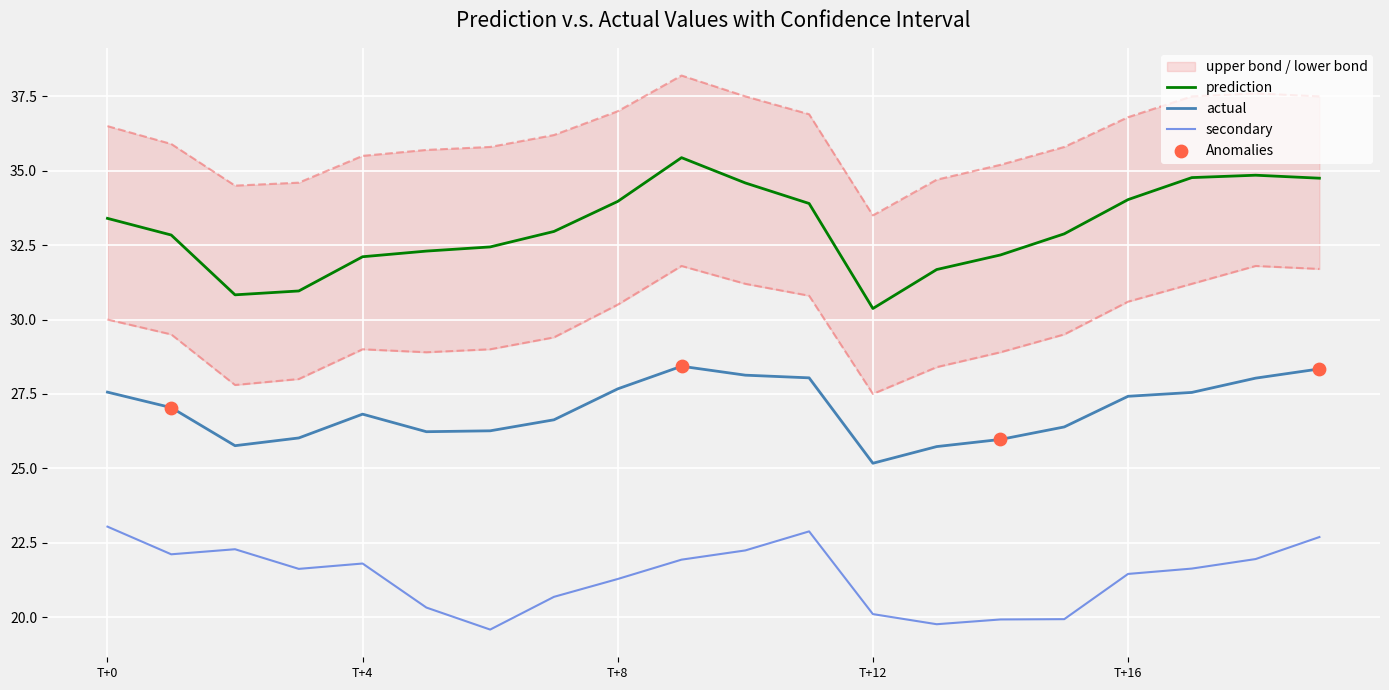

True or false: actual has a value of 27.7 at T+8.

True